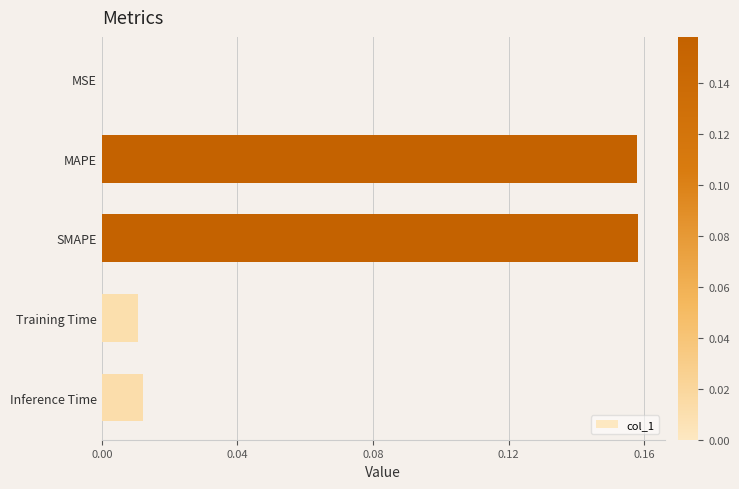

Does the chart contain stacked bars?

No